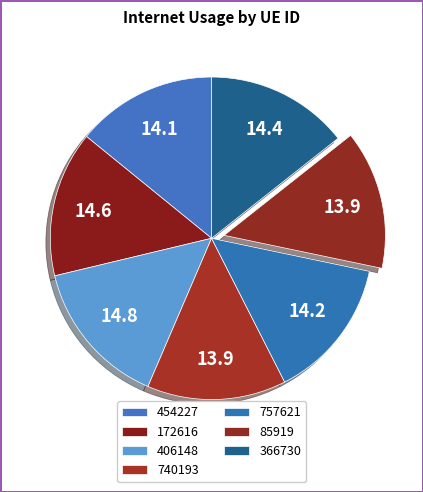

How many slices are in this pie chart?

7